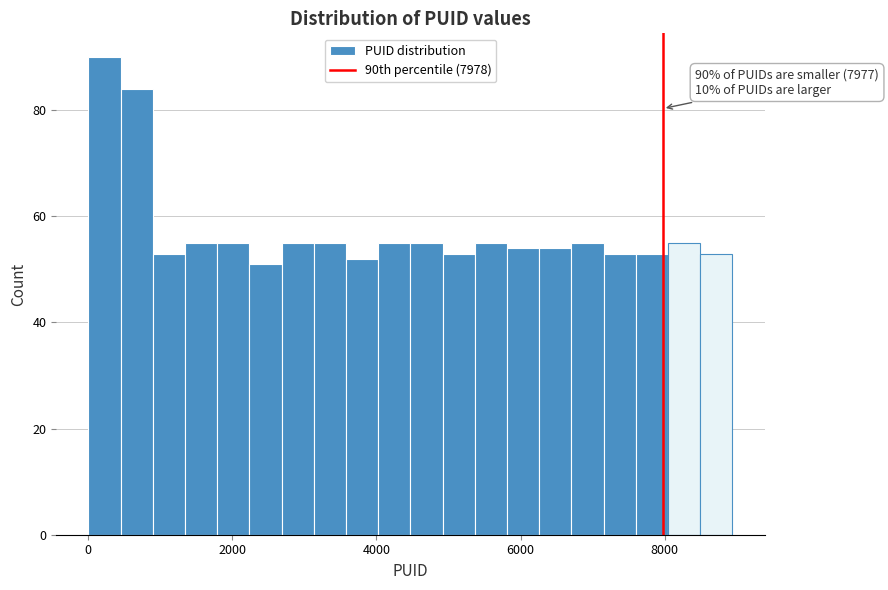

Read against the x-axis, roughly where is the centre of the tallest bar?

200